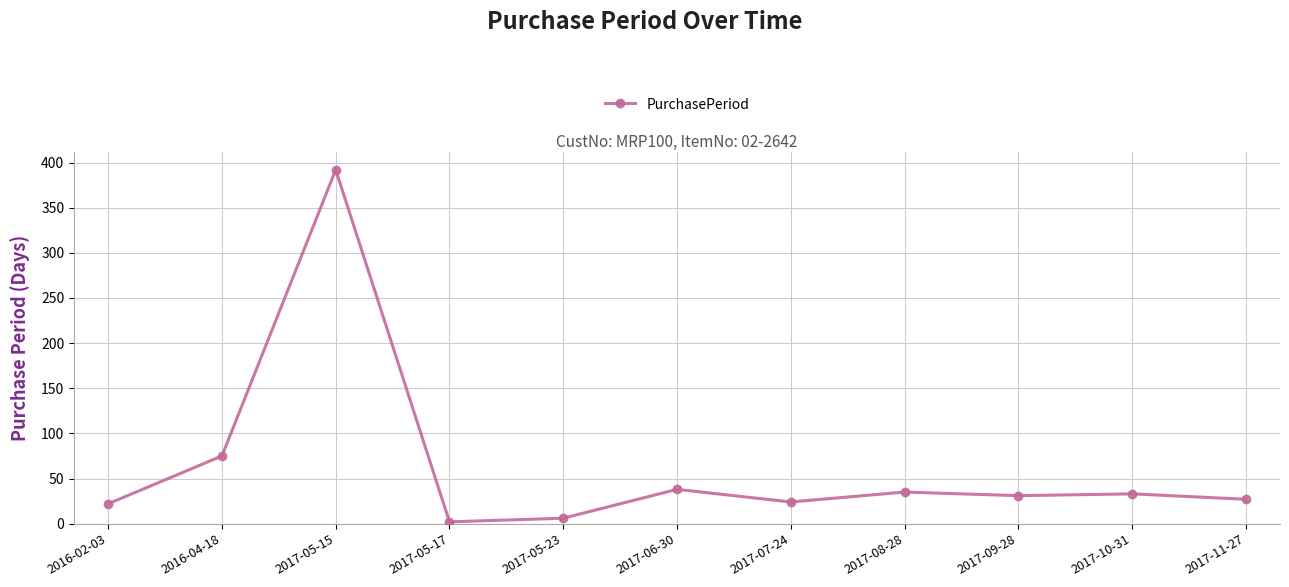

Is it true that the value at 2017-11-27 is 27?

True